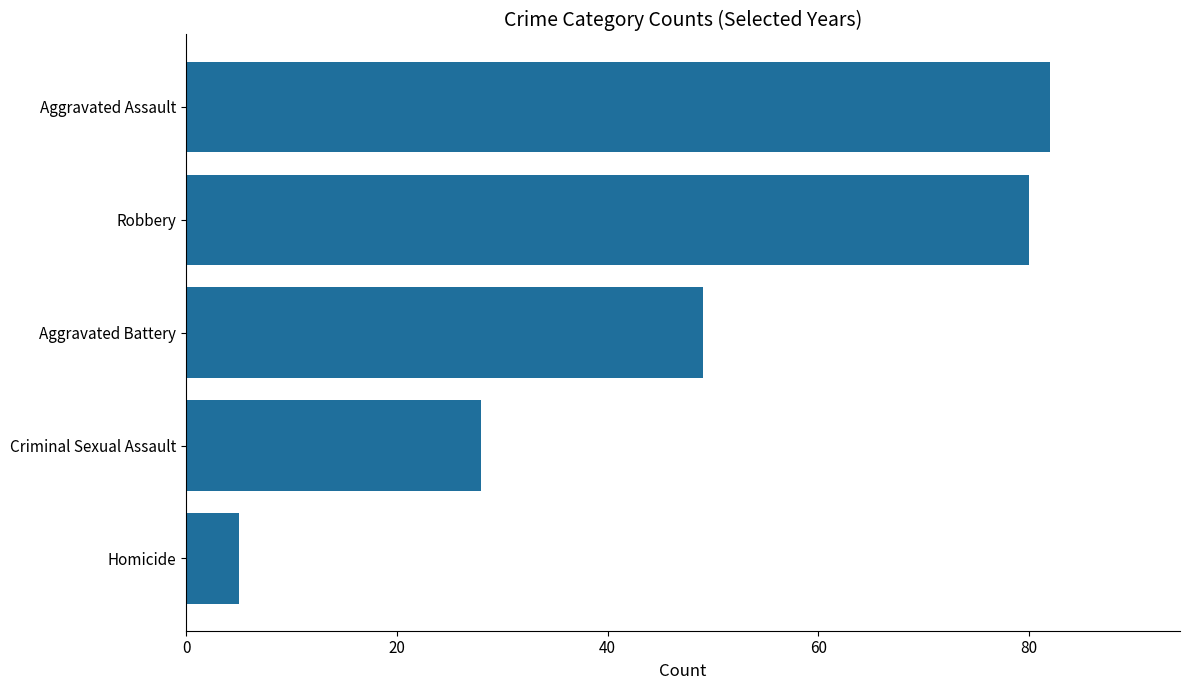

Rank the categories by value from lowest to highest.

Homicide, Criminal Sexual Assault, Aggravated Battery, Robbery, Aggravated Assault